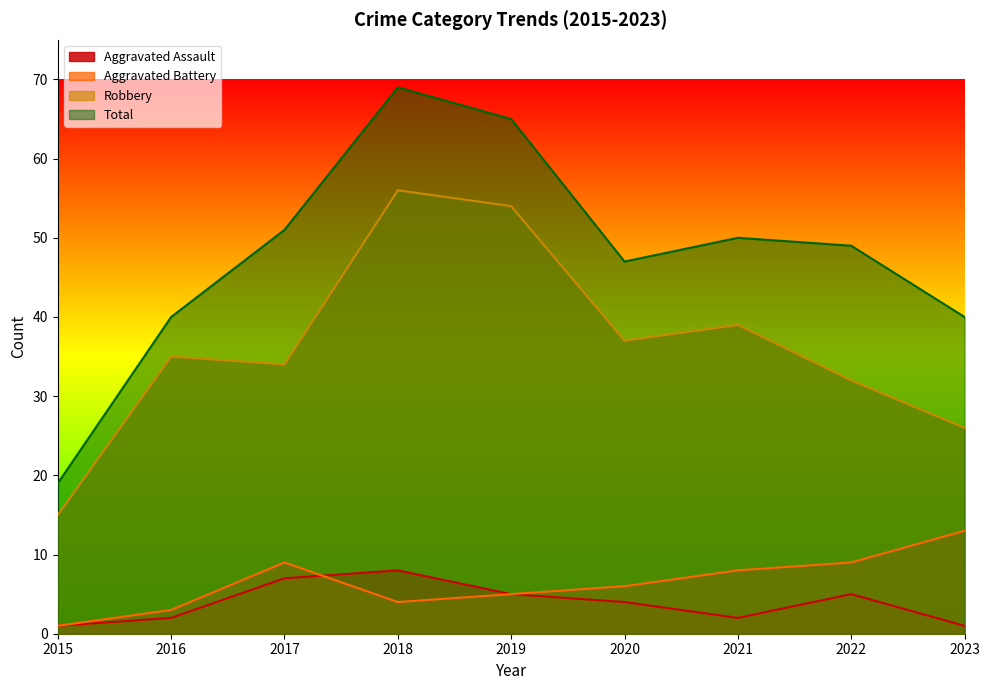

What is the spread (max minus min) of values at 2023?

39